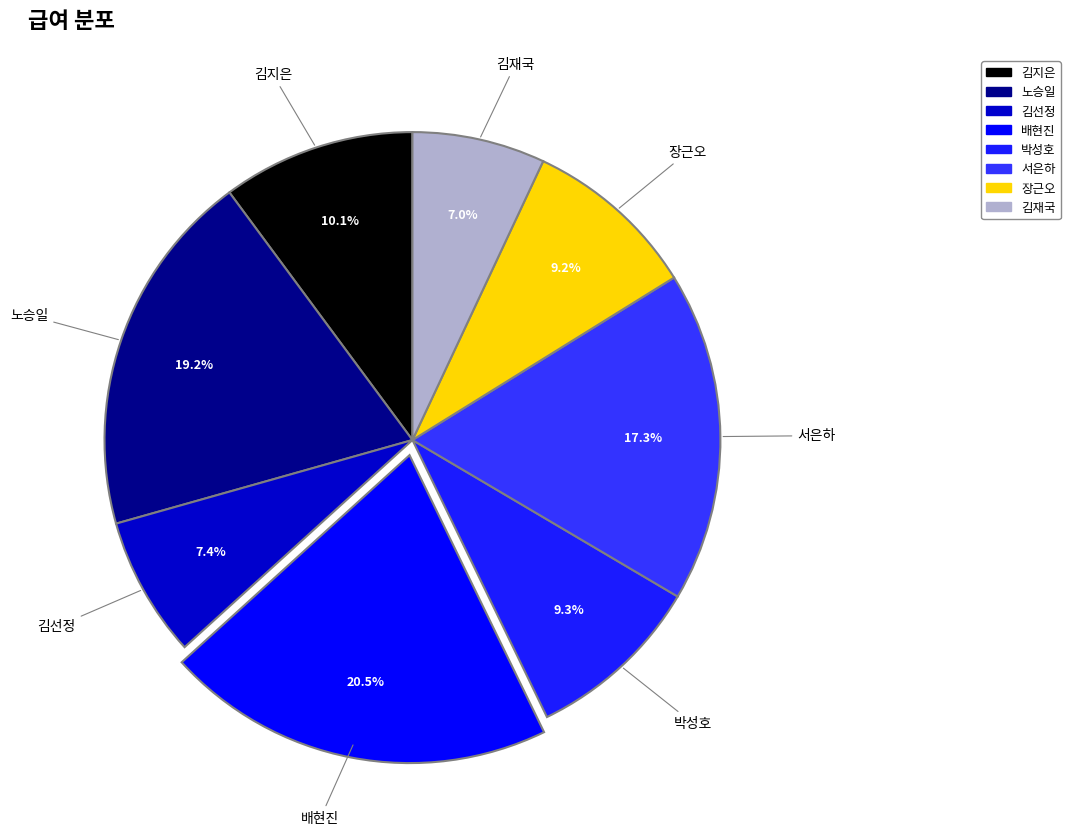

Count the number of slices in the pie.

8